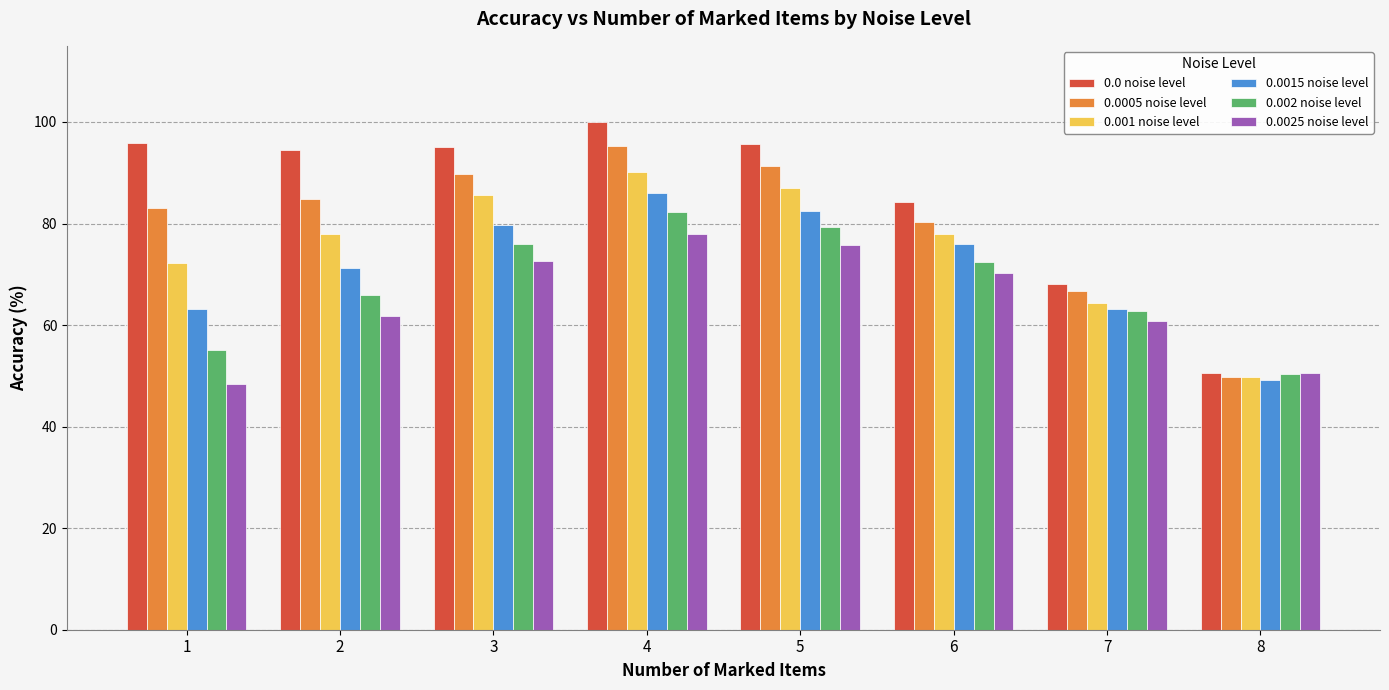

Which series has the largest range (max minus min)?

0.0 noise level